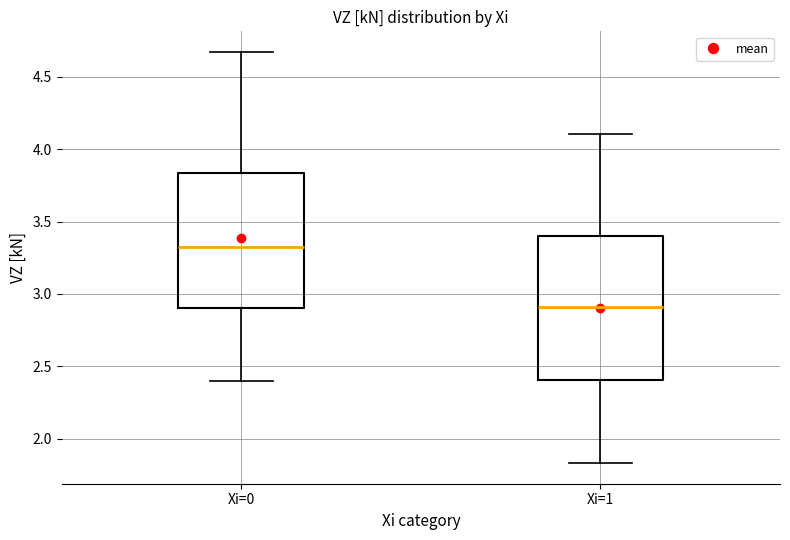

Reading left to right, transcribe this box plot: for each box, give where its median line is, the range the box spans, and where its two whiskers end, as read against the y-axis. The values are not printed on the chart, so give them approximately, as read against the axis.

Xi=0: median 3.30, box 2.90 to 3.85, whiskers 2.40 to 4.65
Xi=1: median 2.90, box 2.40 to 3.40, whiskers 1.85 to 4.10